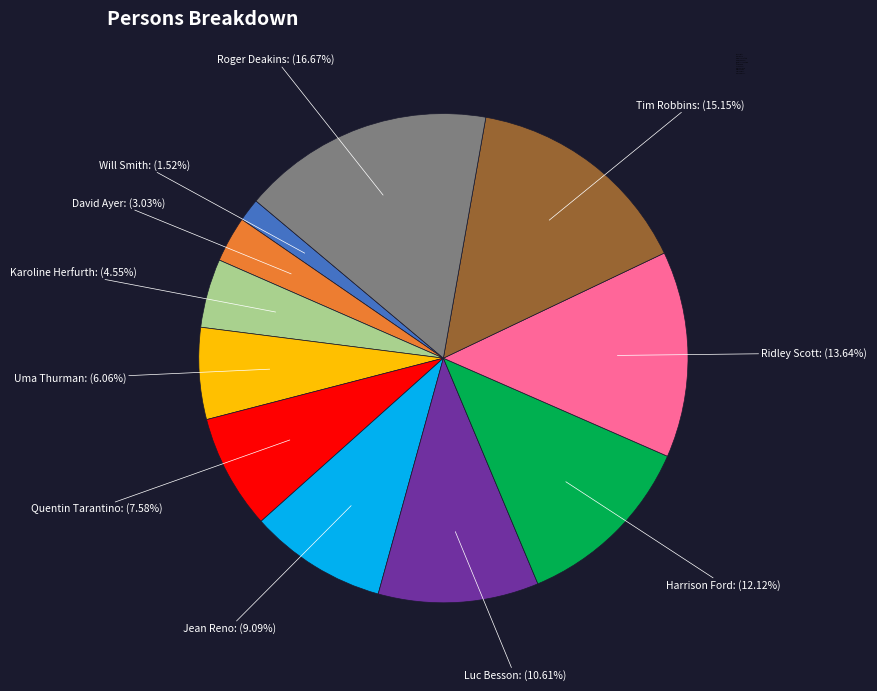

Is the sum of Jean Reno and David Ayer greater than half?

No